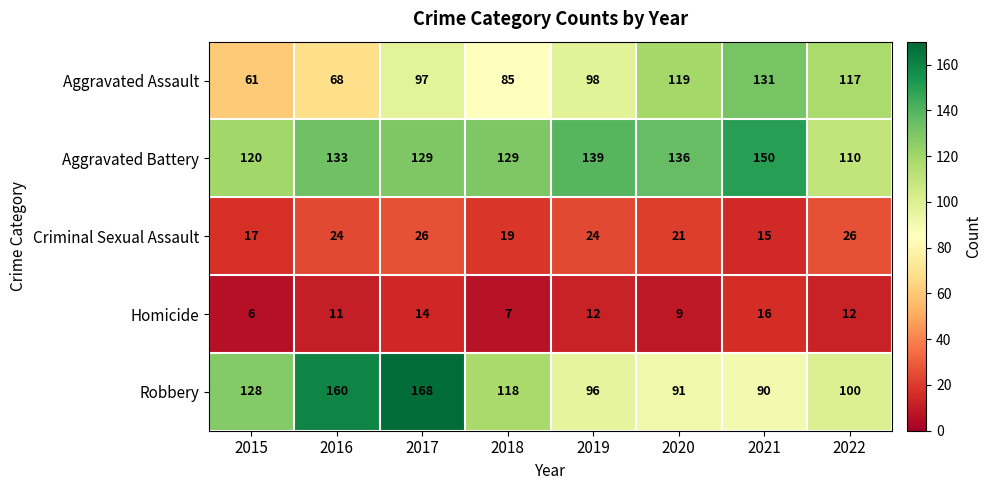

At which label does Criminal Sexual Assault reach its minimum?

2021